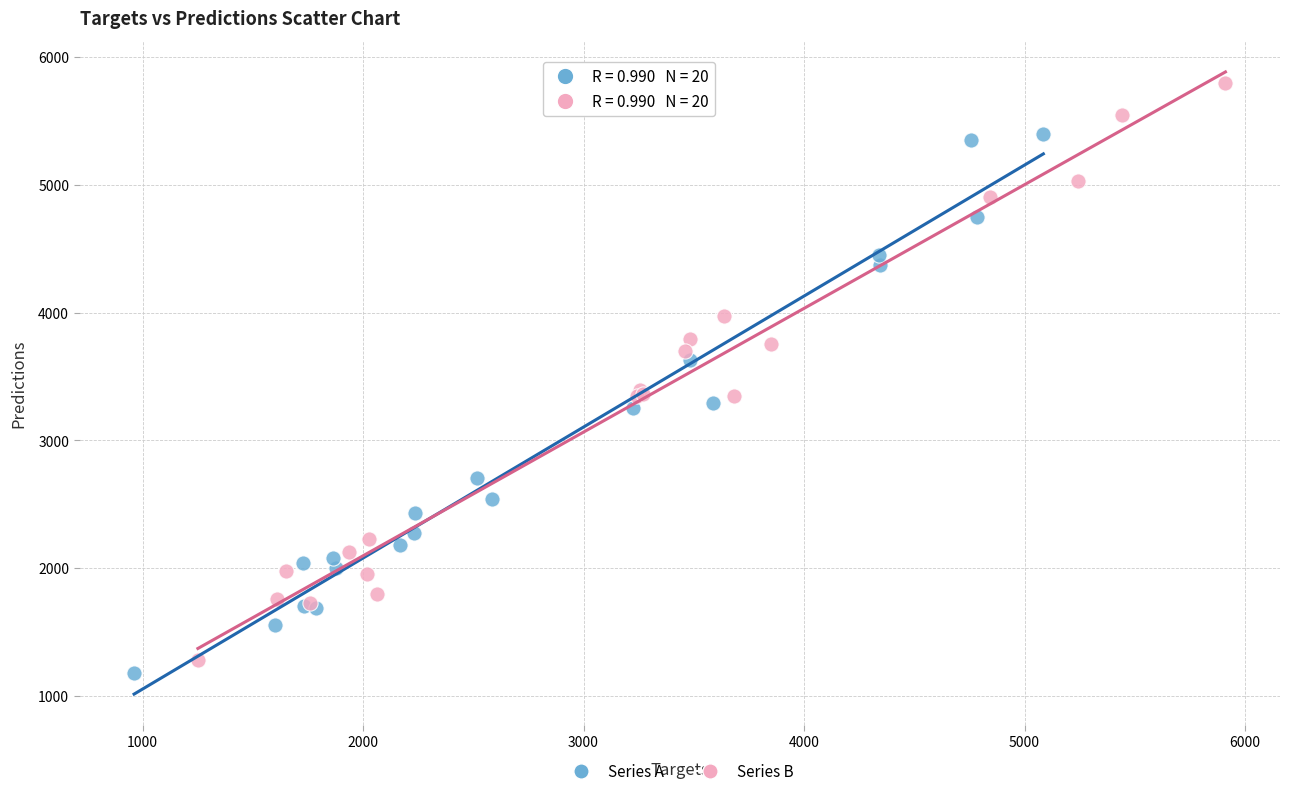

Which series reaches the maximum Y coordinate?

Series B